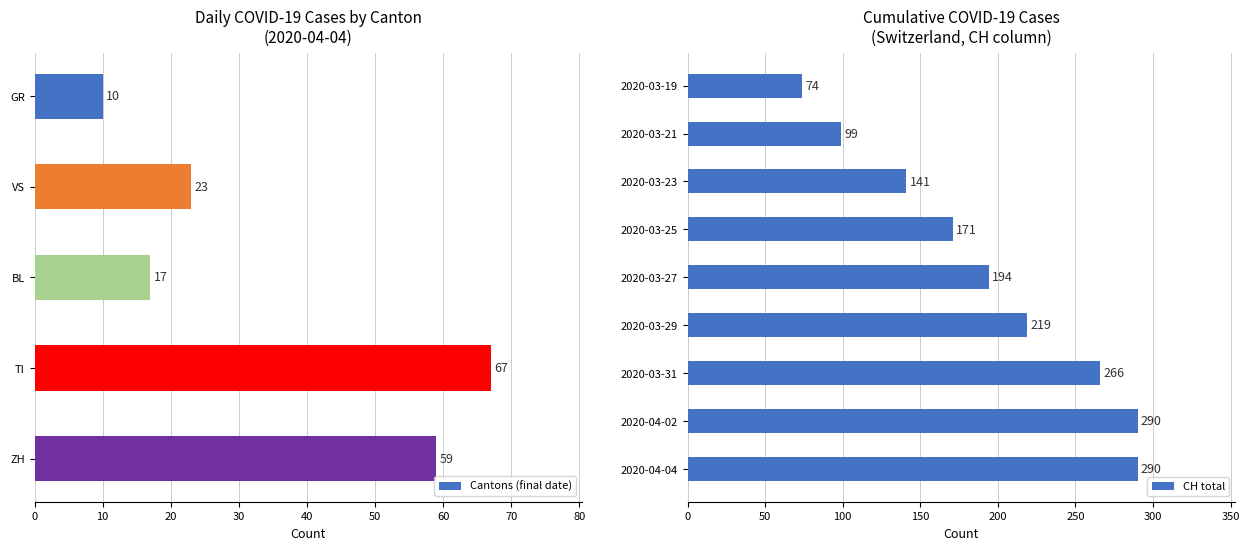

List the series in order of their peak value, highest first.

CH, TI, ZH, VS, BL, GR